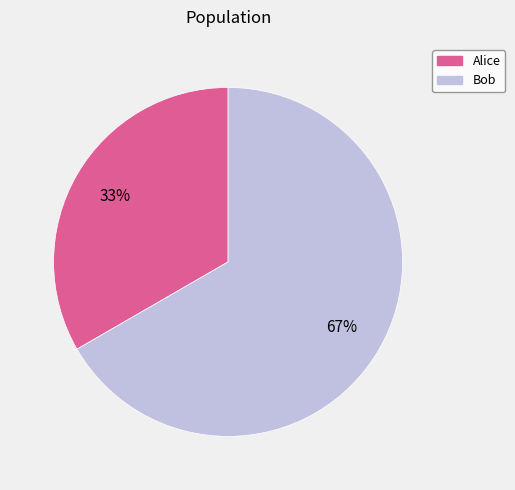

True or false: Alice accounts for 40% of the total.

False